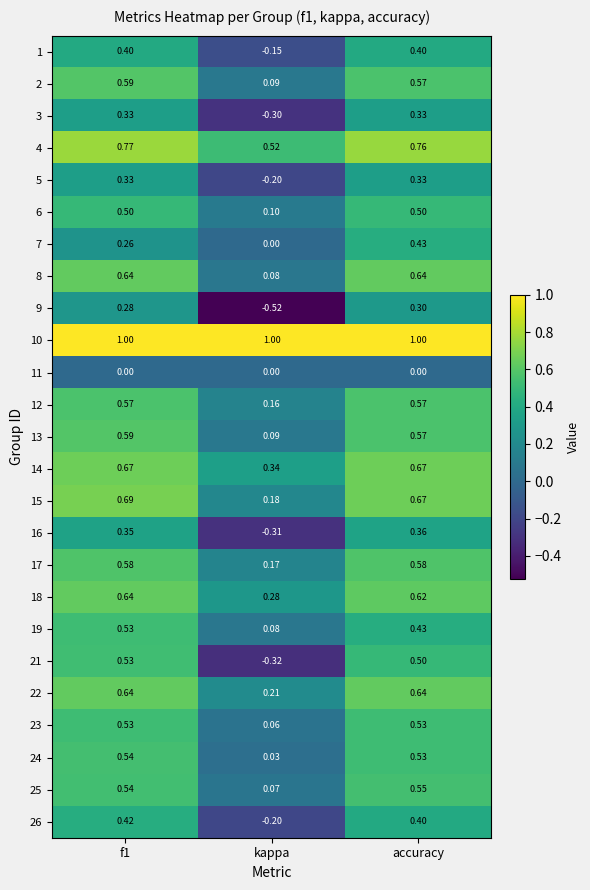

Where is 18 nearest to the value 0?

kappa